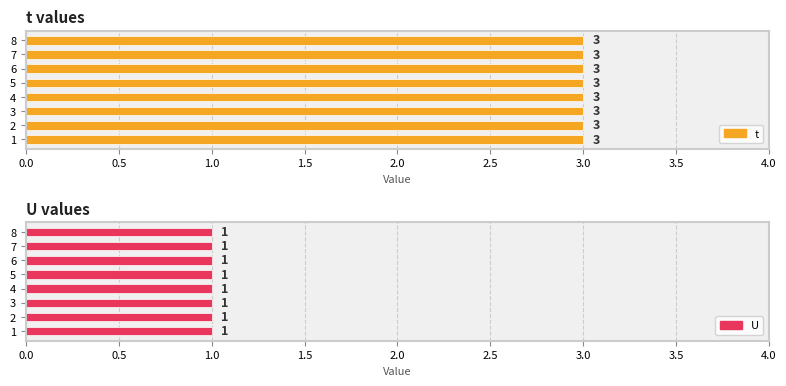

At how many categories does at least one series exceed 2?

8